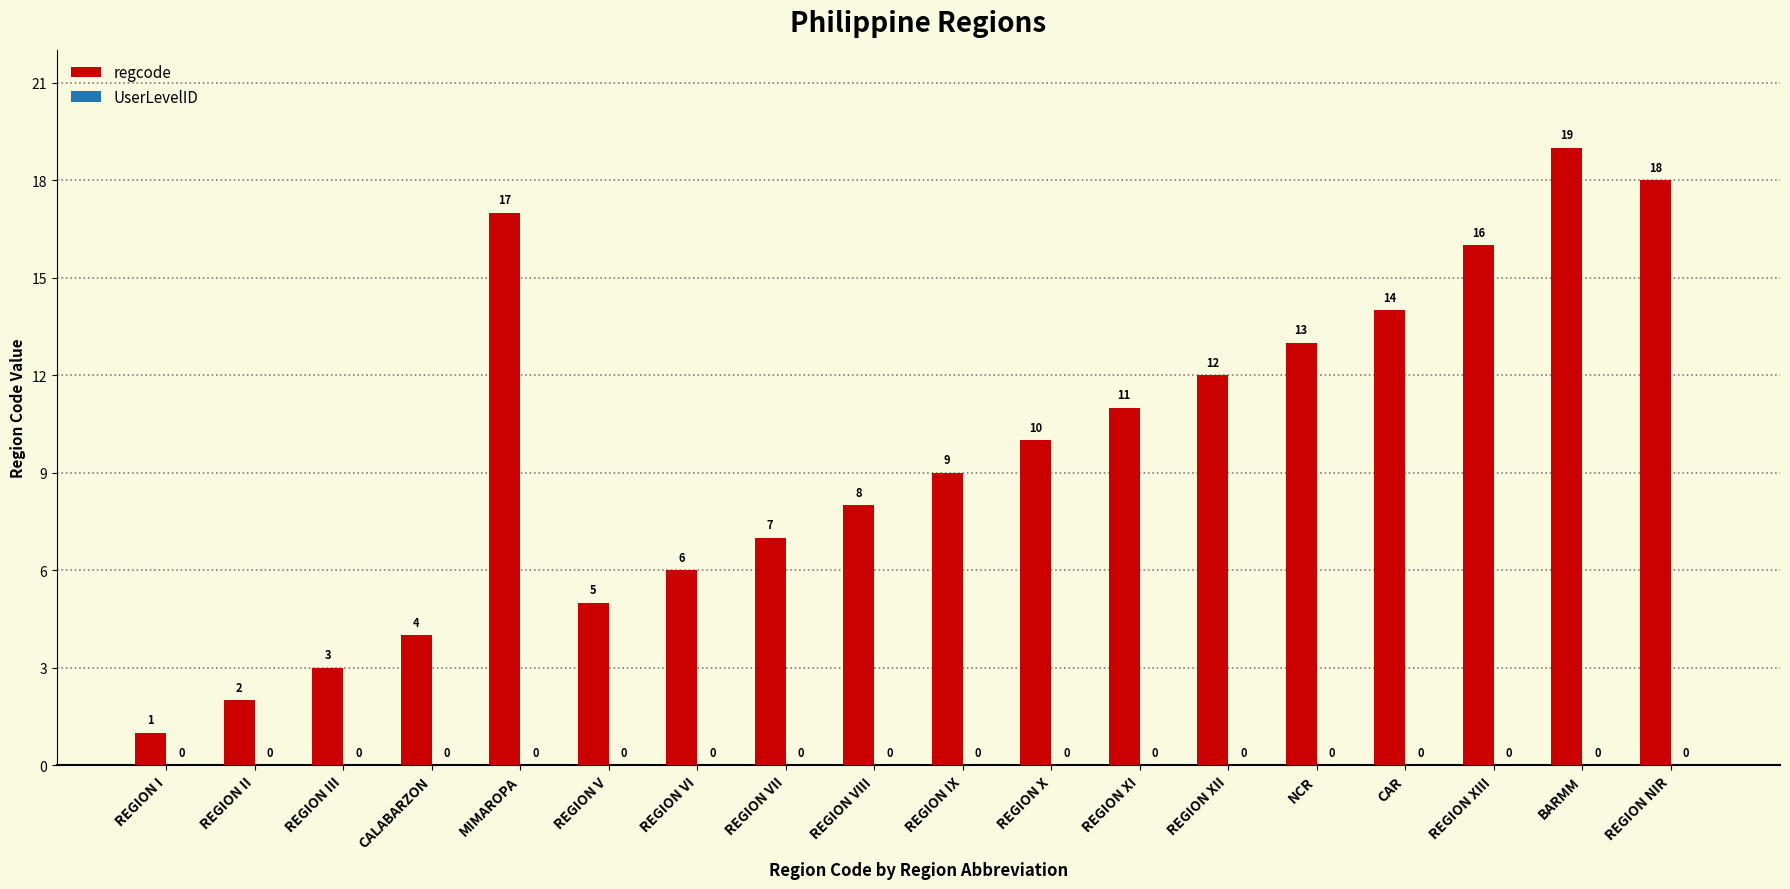

Reading left to right, transcribe all the data shown in this chart.

REGION I=1	REGION II=2	REGION III=3	CALABARZON=4	MIMAROPA=17	REGION V=5	REGION VI=6	REGION VII=7	REGION VIII=8	REGION IX=9	REGION X=10	REGION XI=11	REGION XII=12	NCR=13	CAR=14	REGION XIII=16	BARMM=19	REGION NIR=18